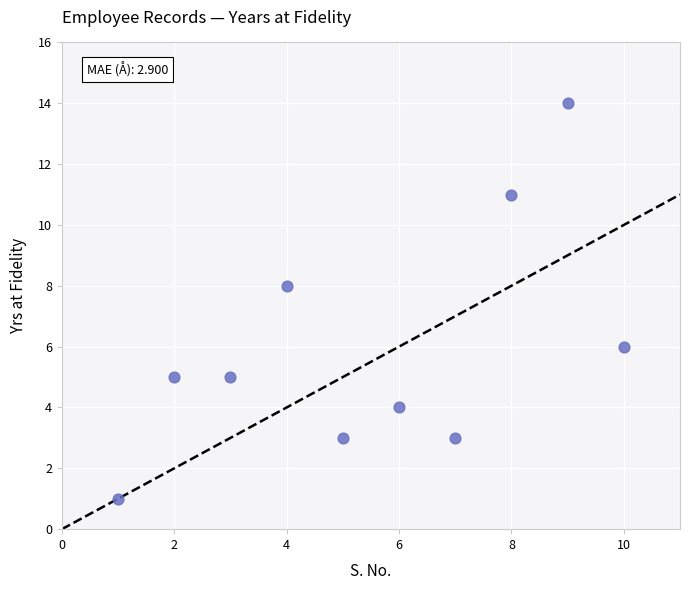

What is the average X value?

6